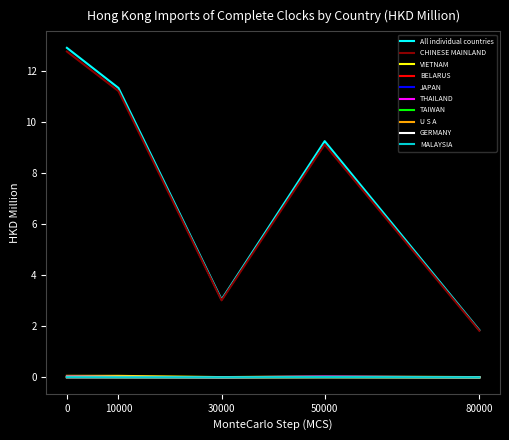

At which label does CHINESE MAINLAND reach its minimum?

80000